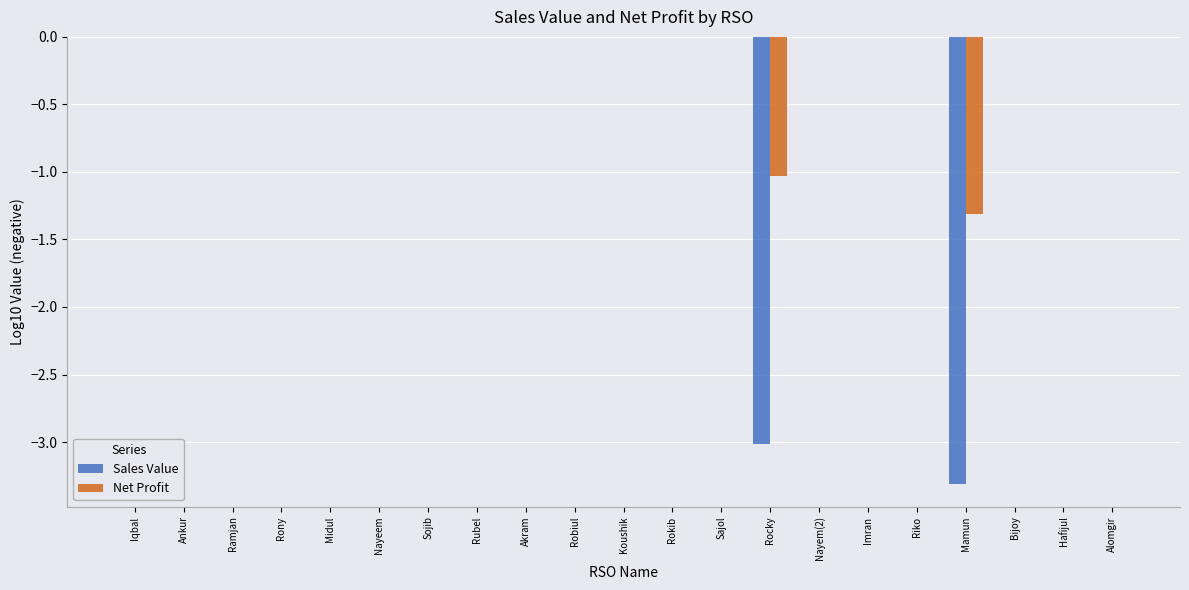

What is the sum of all Net Profit values?

-2.3